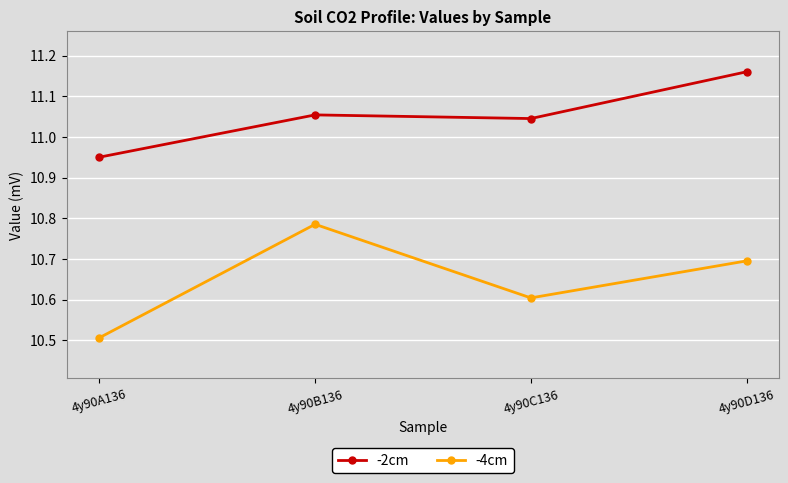

In -4cm, how many points are higher than both neighbors (excluding endpoints)?

1